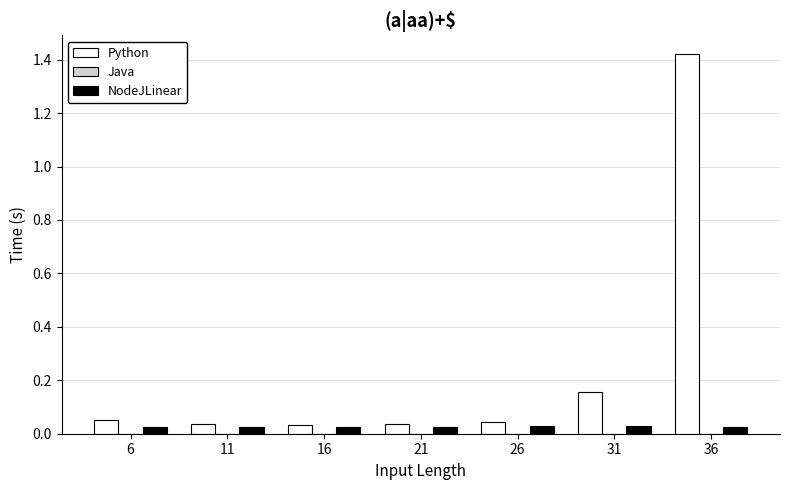

Which label corresponds to the largest value in the chart?

36